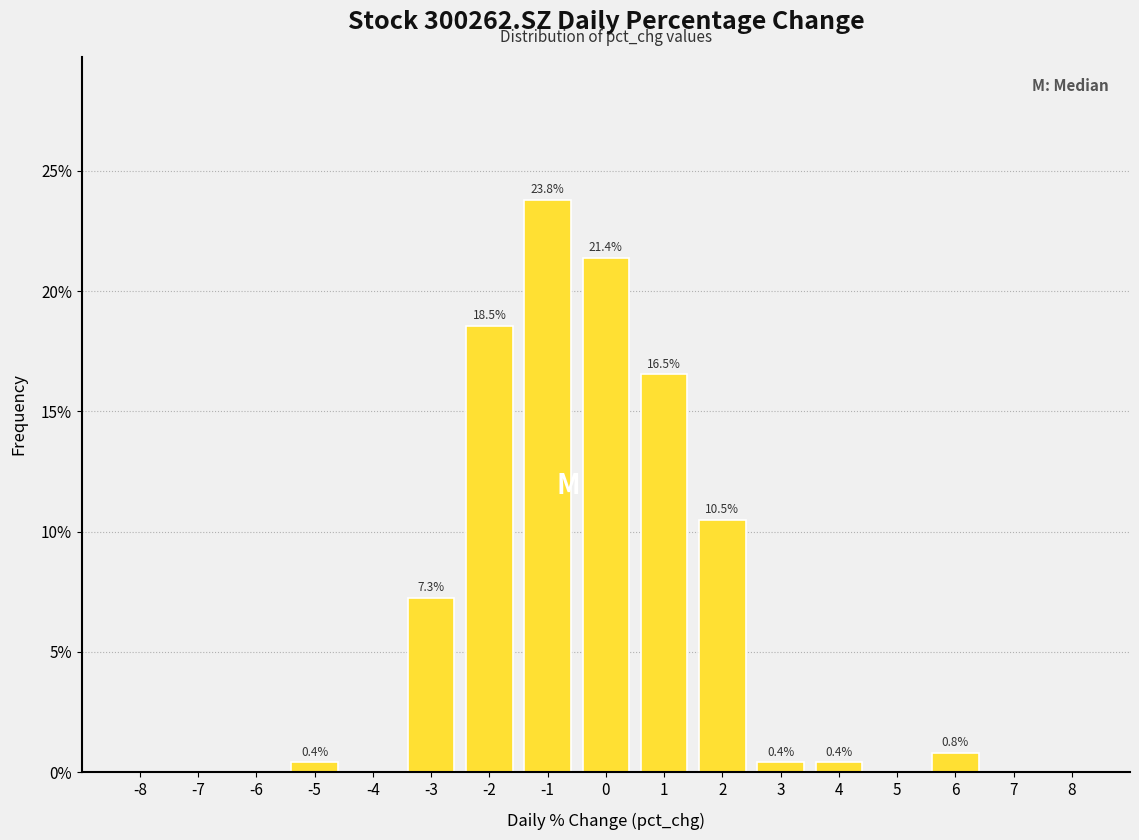

Reading right to left, what are all the values shown in this chart?

8=0.0	7=0.0	6=0.8	5=0.0	4=0.4	3=0.4	2=10.5	1=16.5	0=21.4	-1=23.8	-2=18.5	-3=7.3	-4=0.0	-5=0.4	-6=0.0	-7=0.0	-8=0.0